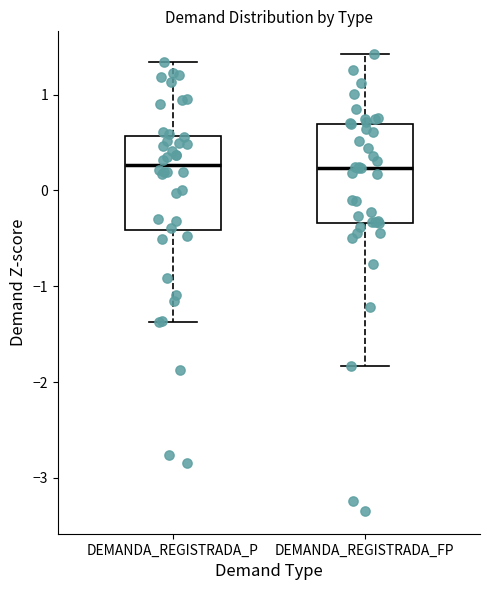

Where does the median line of the box for DEMANDA_REGISTRADA_P sit on the y-axis? The values are not printed on the chart, so give them approximately, as read against the axis.

0.3